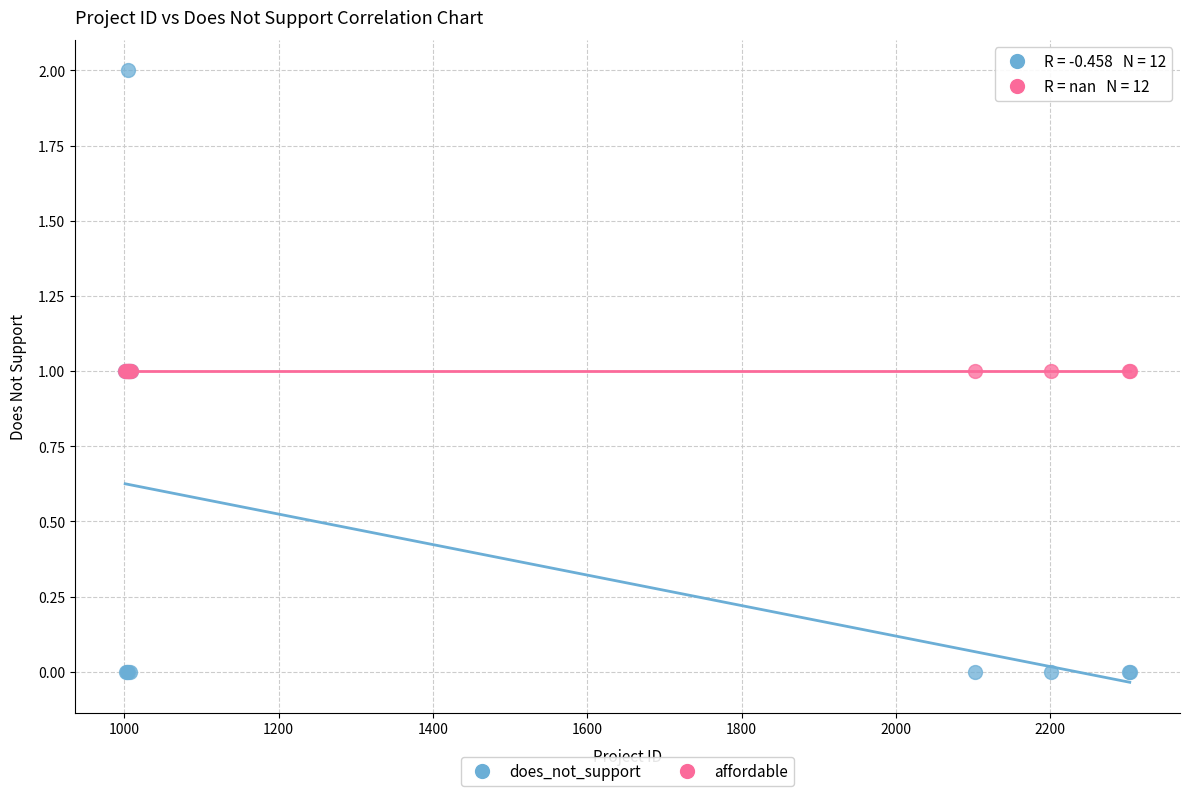

What are all the series names shown in the legend?

does_not_support, affordable